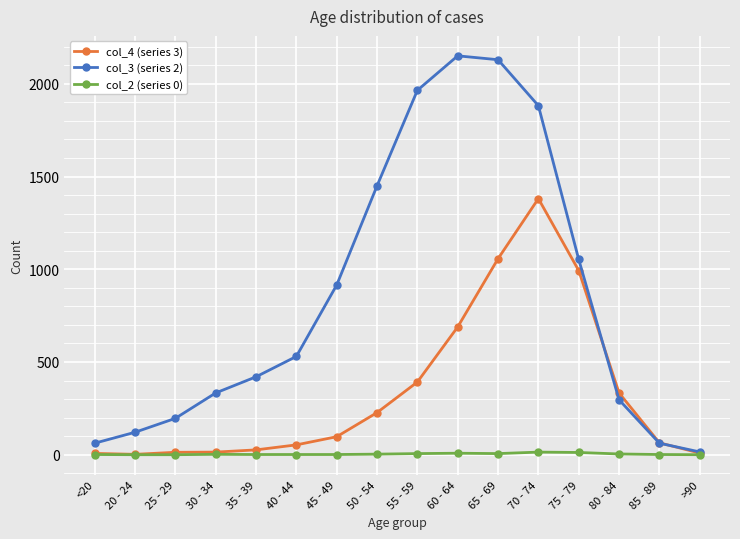

Is the value of col_2 (series 0) at 30 - 34 greater than the value of col_3 (series 2) at <20?

No